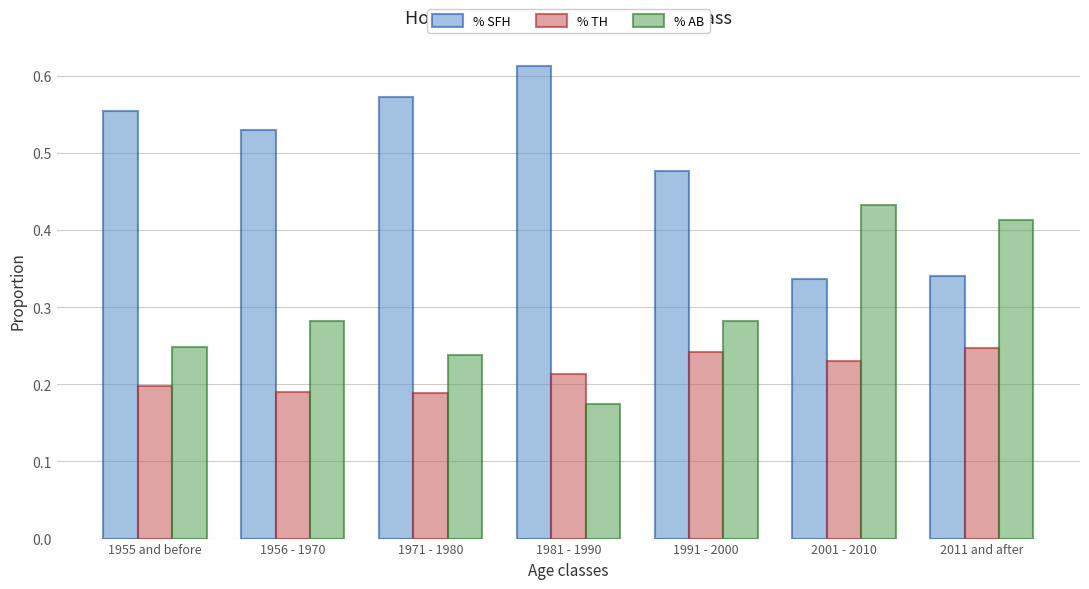

Which series has the largest total across all categories?

% SFH